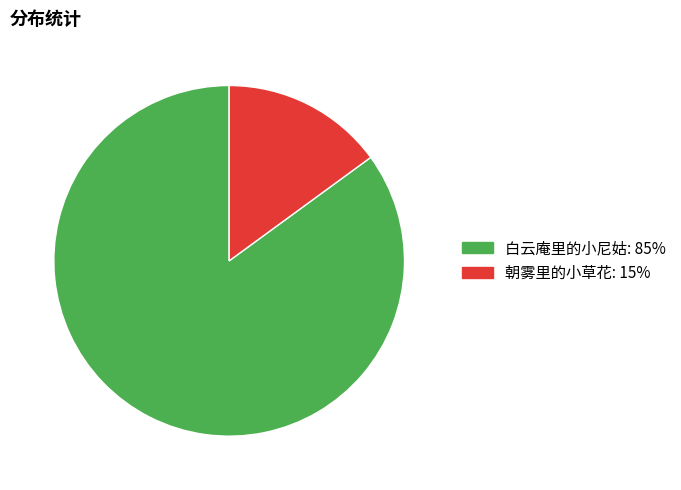

Is 白云庵里的小尼姑 the majority of the pie?

Yes